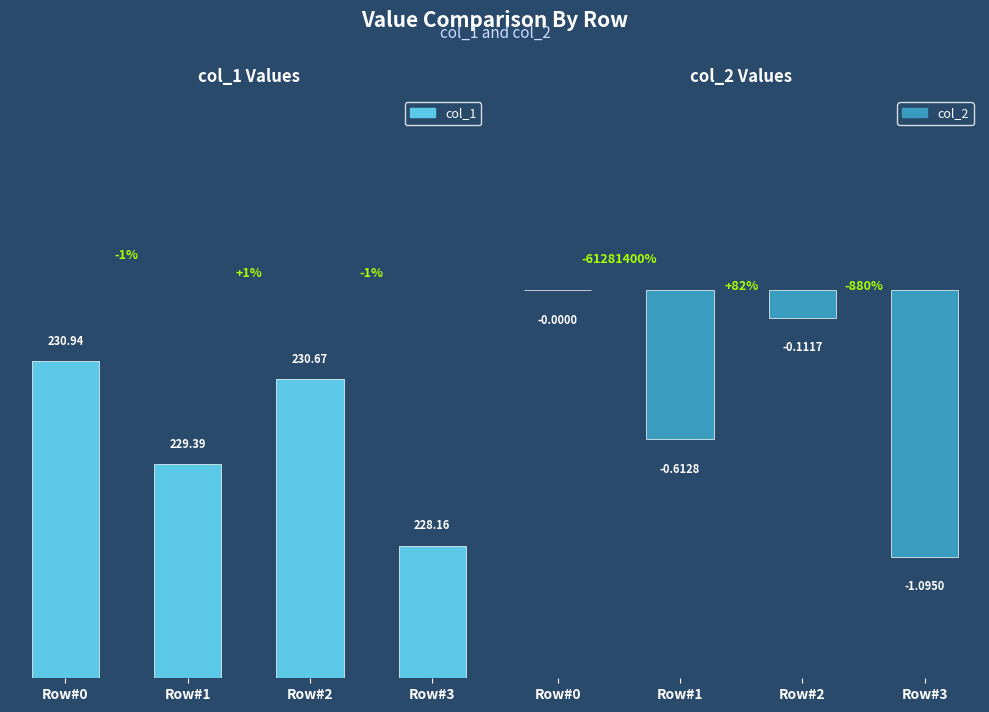

Which category has the highest value in the col_1 series?

Row#0